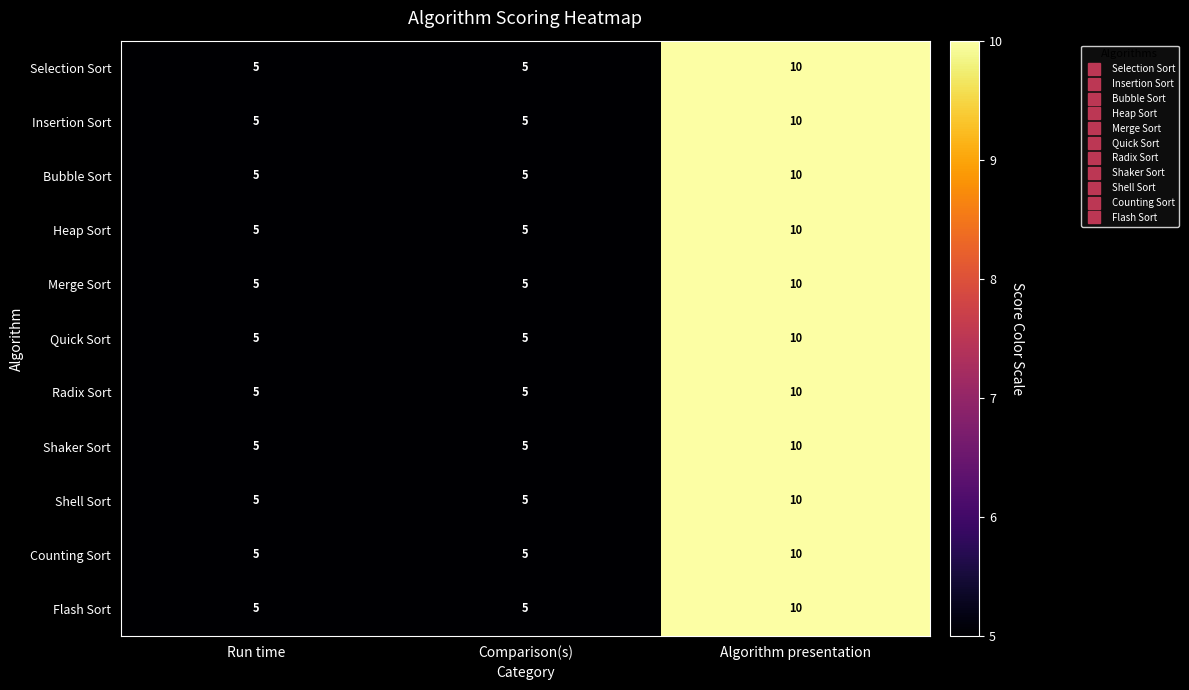

What is the sum of all Radix Sort values?

20